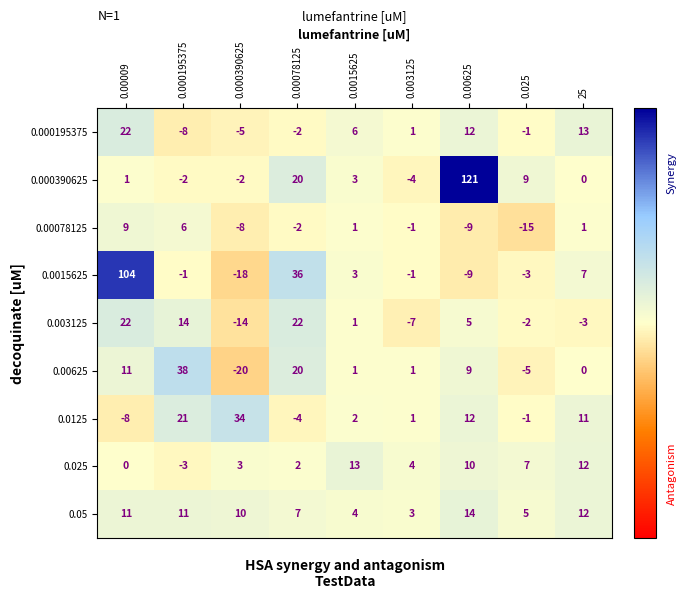

Where is 0.05 nearest to the value 8?

0.00078125